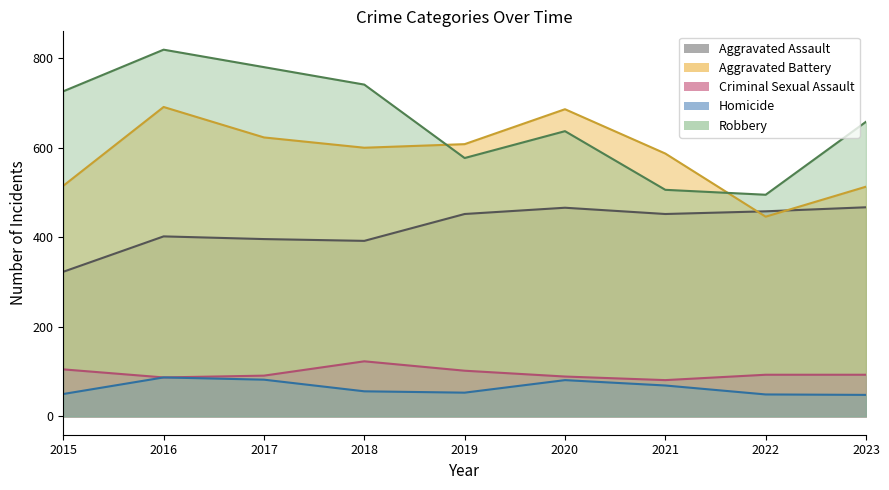

Rank the series by their maximum value, from highest to lowest.

Robbery, Aggravated Battery, Aggravated Assault, Criminal Sexual Assault, Homicide